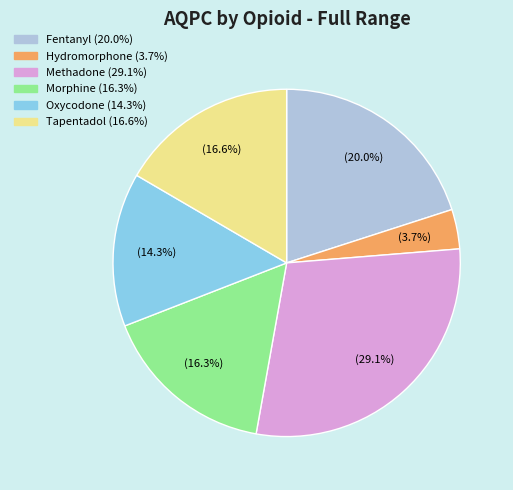

True or false: Fentanyl accounts for 33% of the total.

False